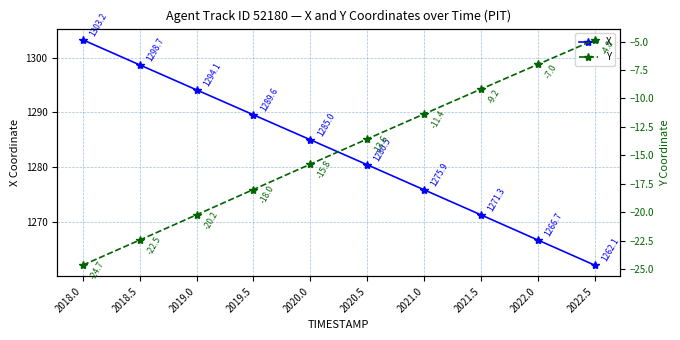

Is it true that Y equals -7.6 at 2018.5?

False